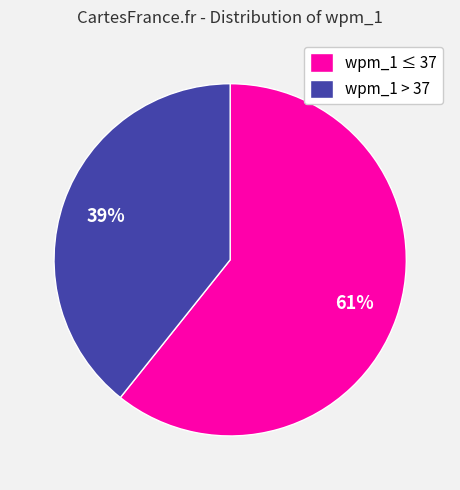

How many segments does this pie chart have?

2